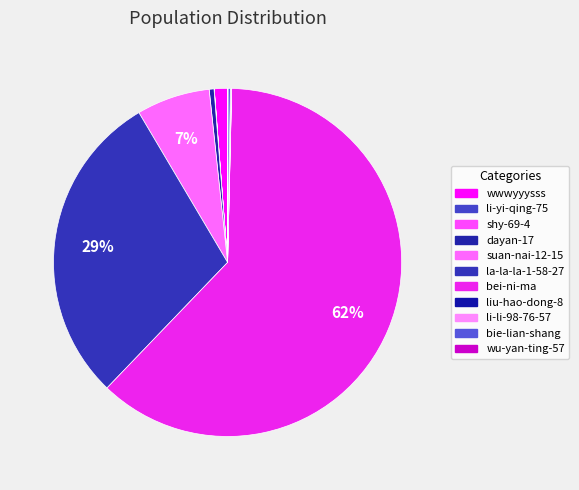

What is the change in value from suan-nai-12-15 to wu-yan-ting-57?

-1568